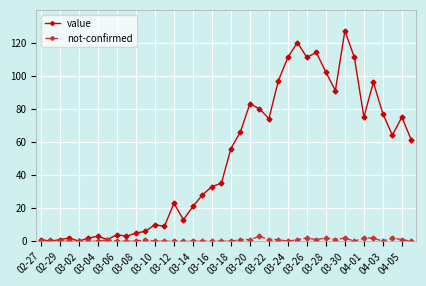

True or false: not-confirmed has more than 1 interior local peaks.

True